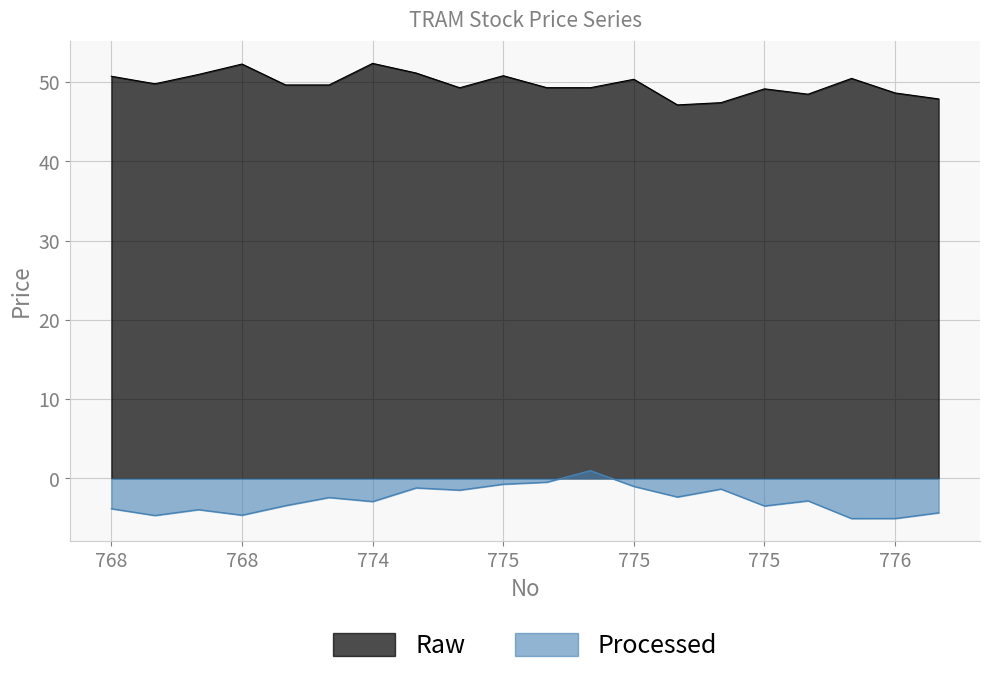

At how many categories does at least one series exceed 0?

20